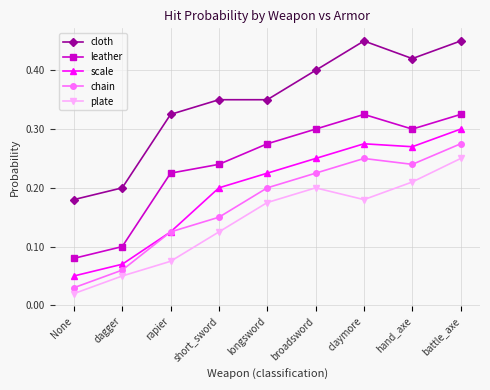

True or false: cloth and chain intersect in this chart.

False